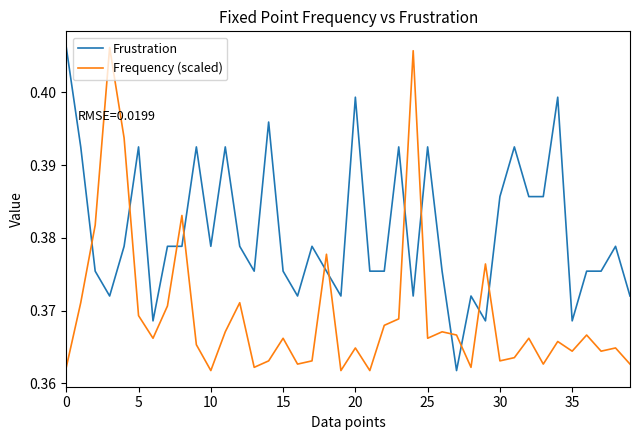

Which series has the largest total across all categories?

Frustration